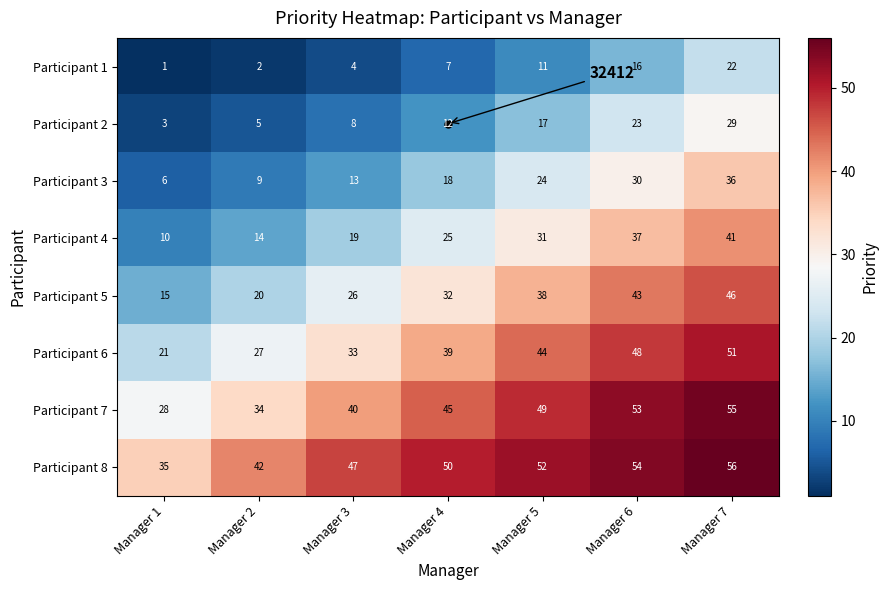

At Manager 5, list the series in order from smallest to largest.

Participant 1, Participant 2, Participant 3, Participant 4, Participant 5, Participant 6, Participant 7, Participant 8